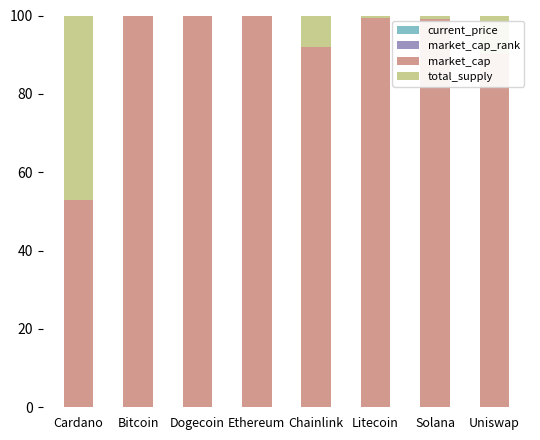

Are the bars horizontal?

No